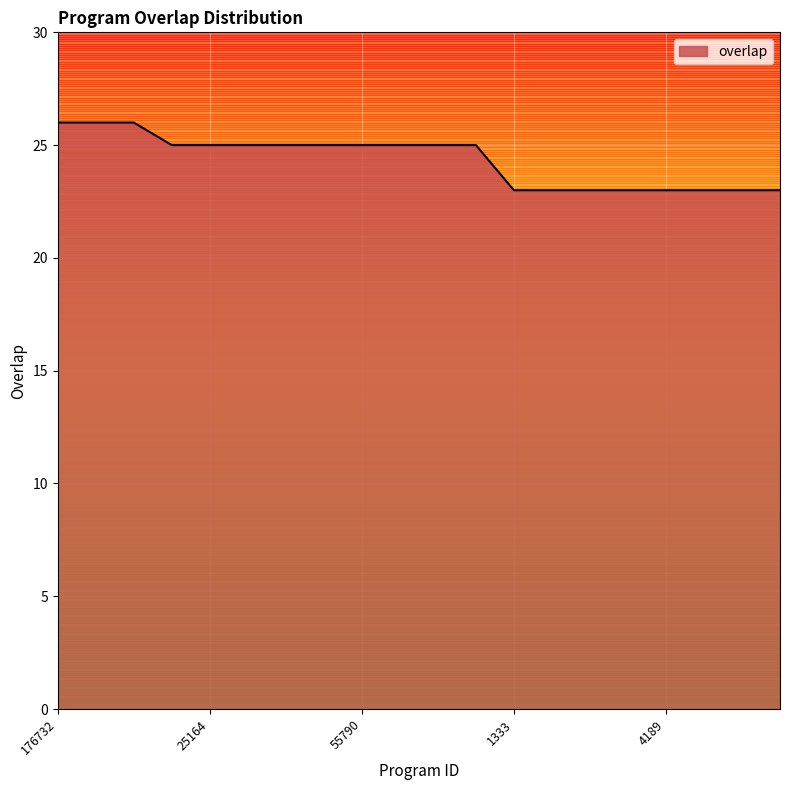

What is the minimum value shown in the chart?

23